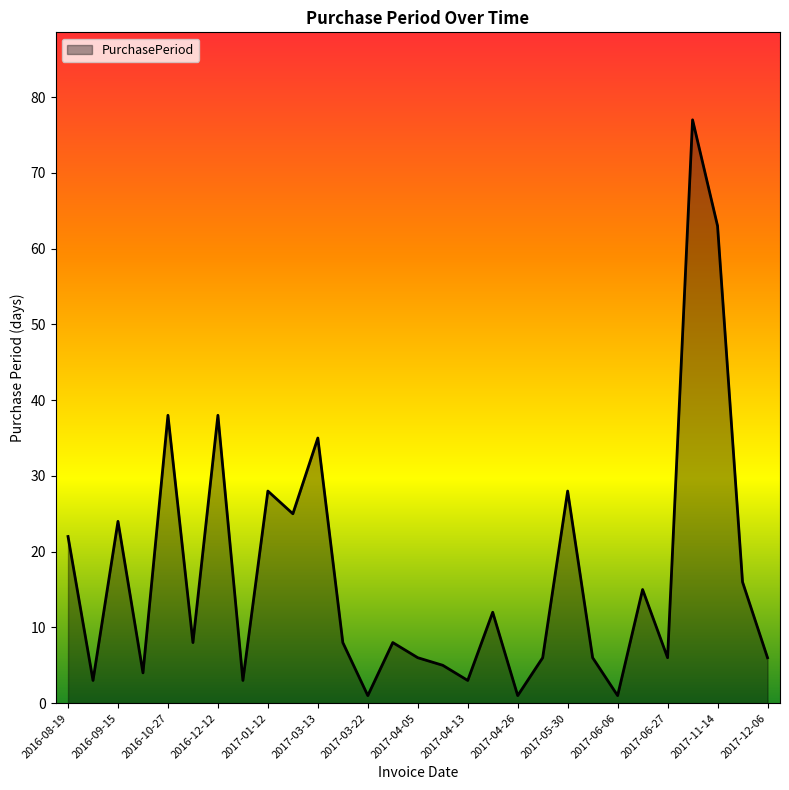

What is the greatest value displayed?

77